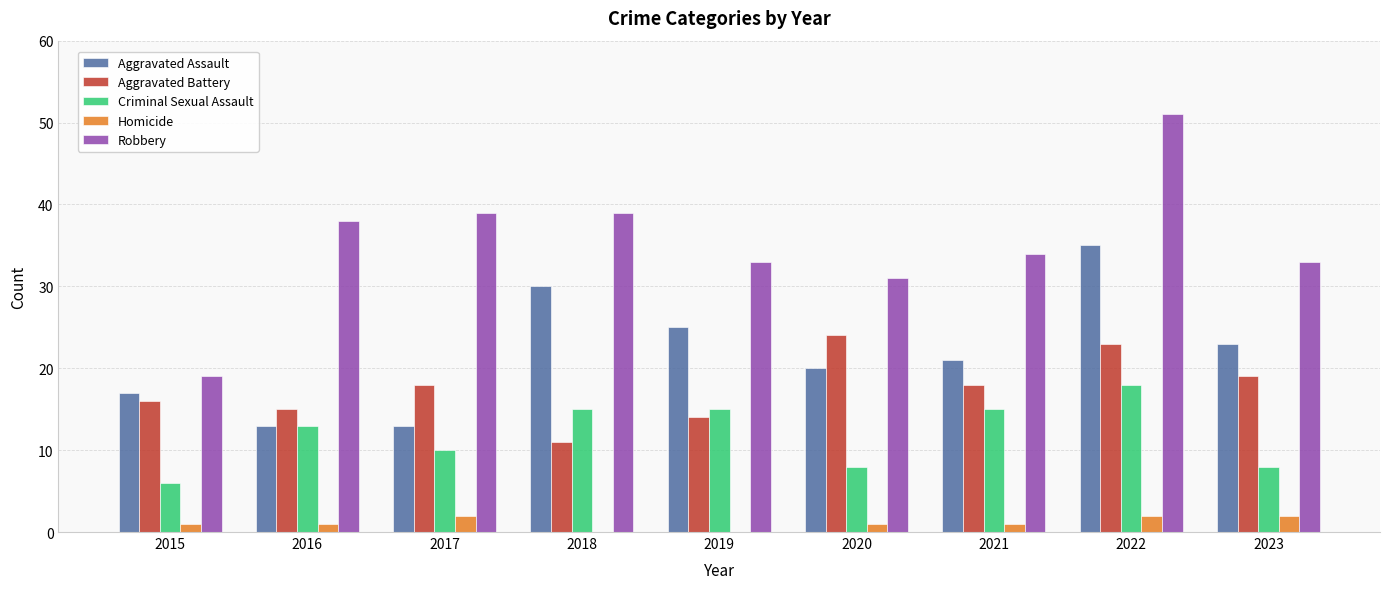

Which series has the widest spread of values?

Robbery